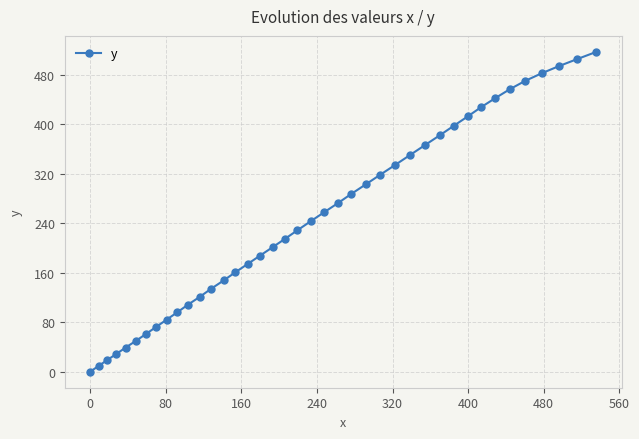

What is the value of the 10th point from the left?

96.1